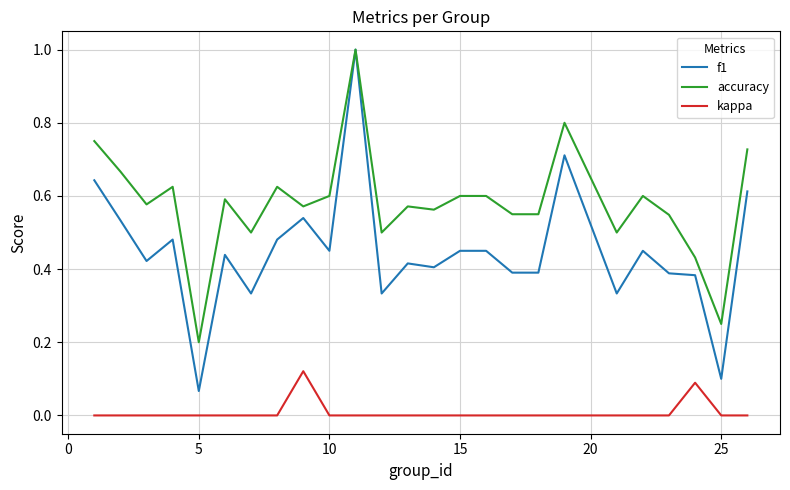

How many lines are shown in the chart?

3